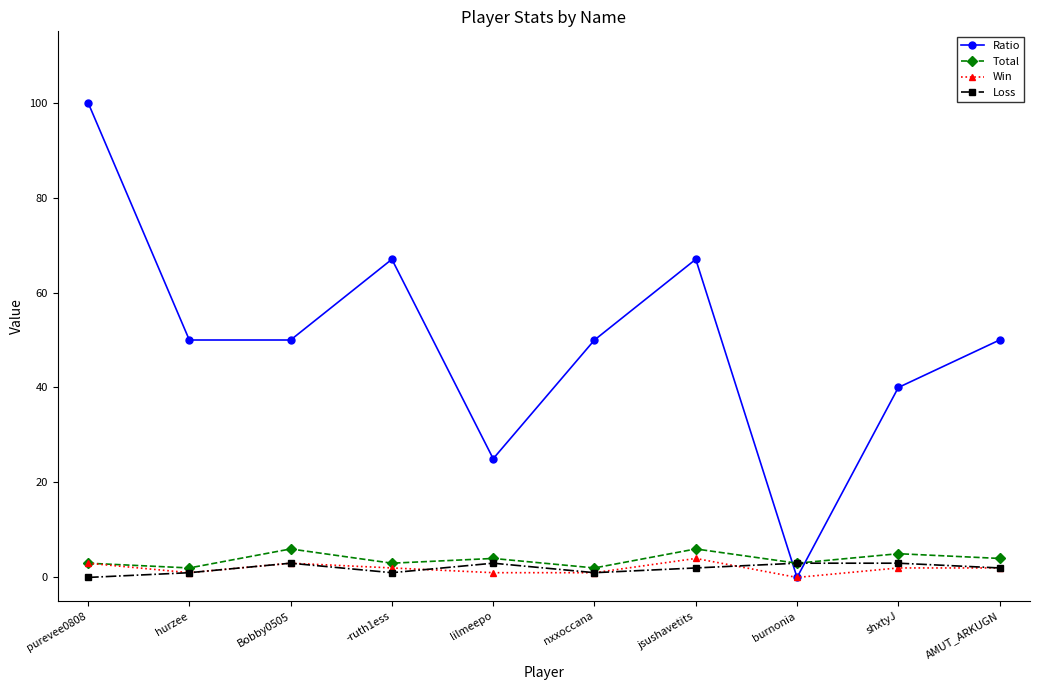

True or false: Loss has a value of 1 at hurzee.

True